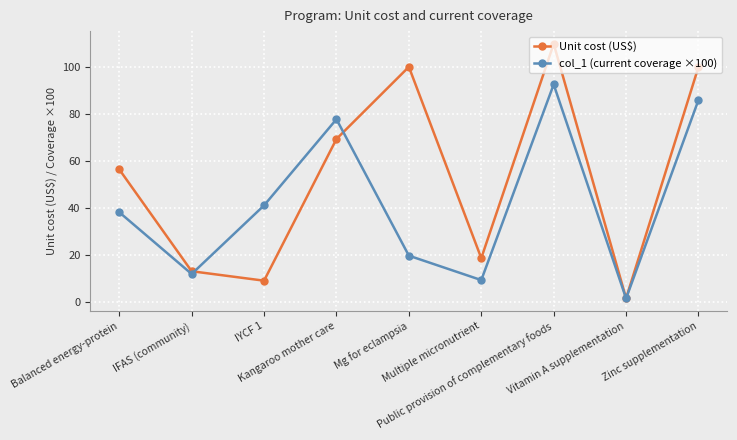

What is the average value of the Unit cost (US$) series?

53.0